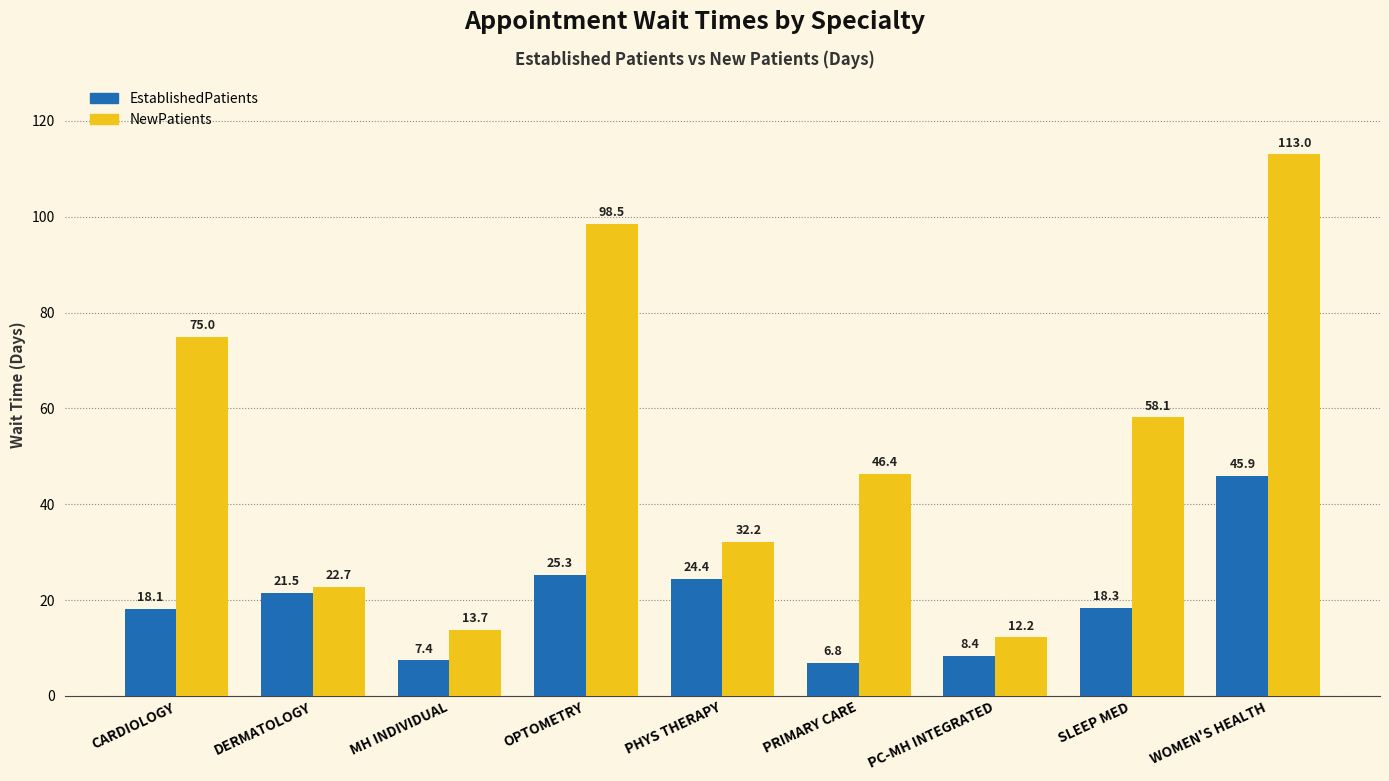

What position from the right is PHYS THERAPY?

5